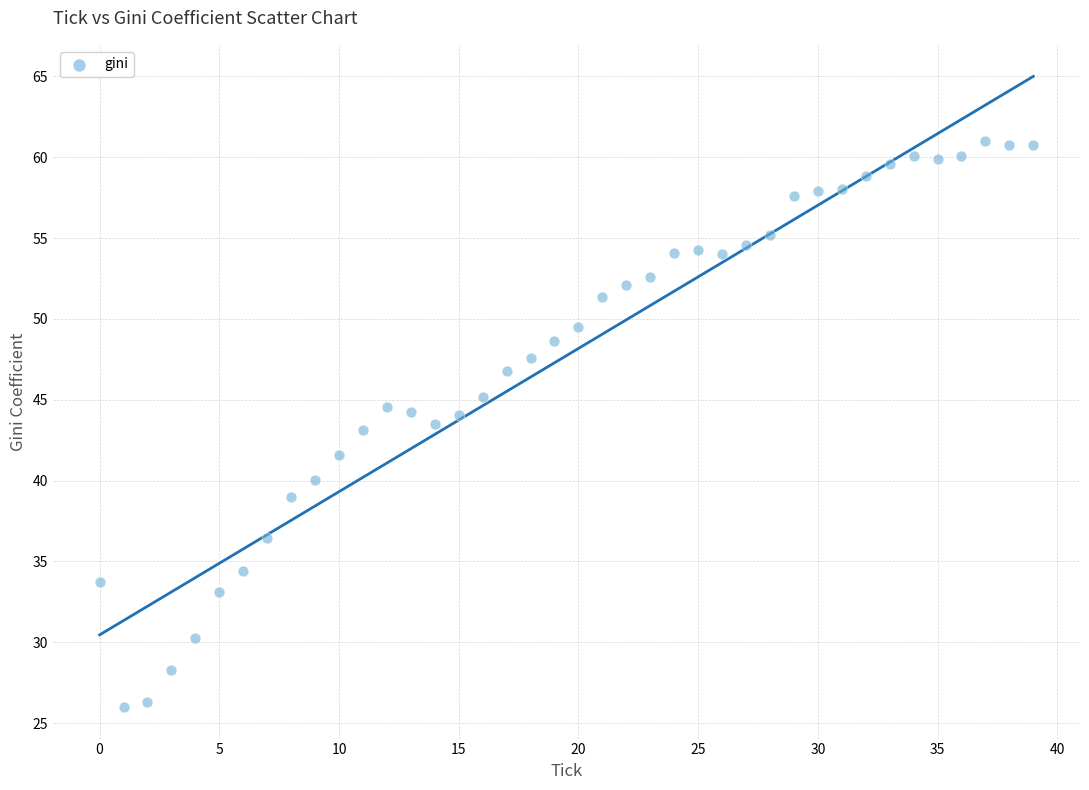

What is the range of Y values (max minus min)?

35.0